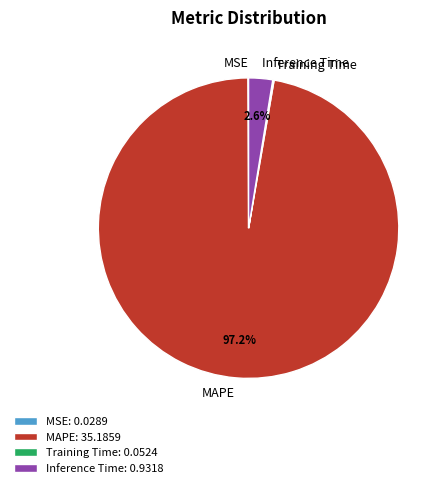

Which slice represents more than half of the pie?

MAPE